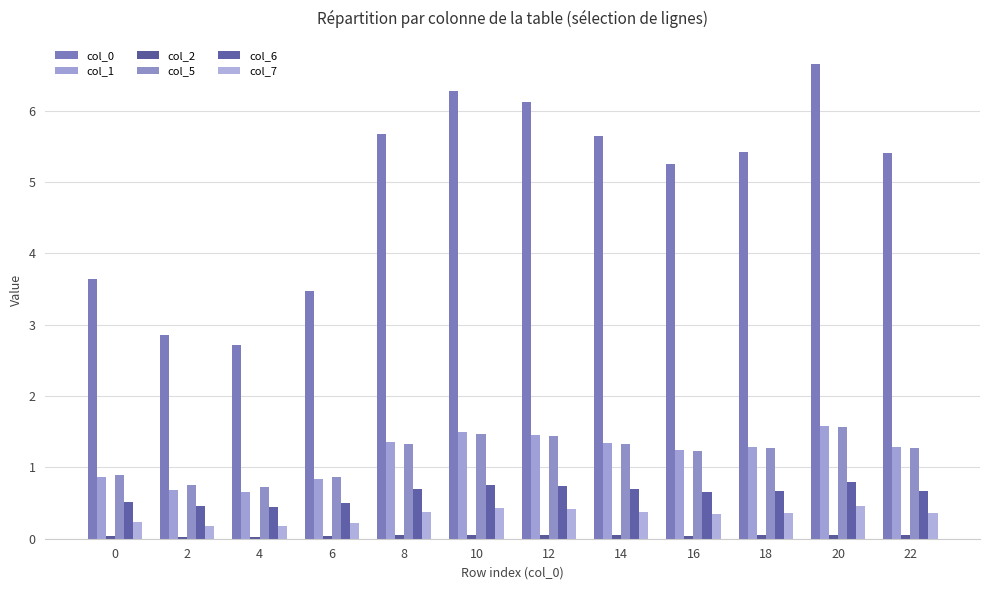

At how many categories does at least one series exceed 3?

10